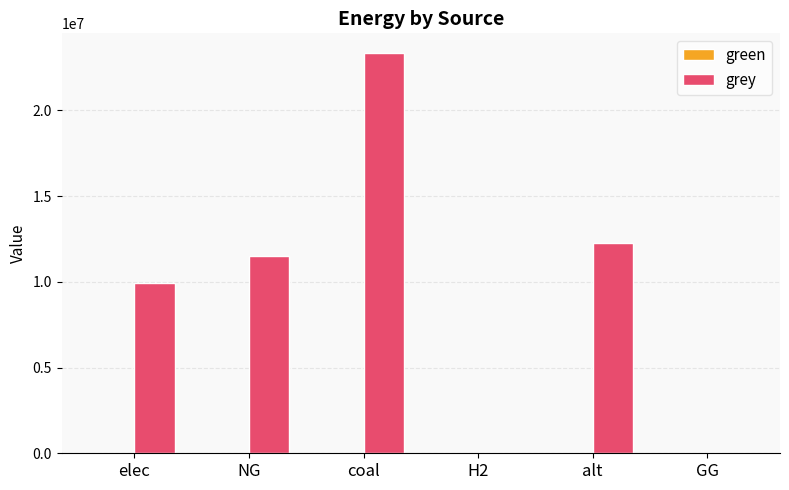

Reading left to right, transcribe all the data shown in this chart.

elec=9928235.0	NG=11514734.4	coal=23333392.0	H2=0.0	alt=12288253.3	GG=0.0